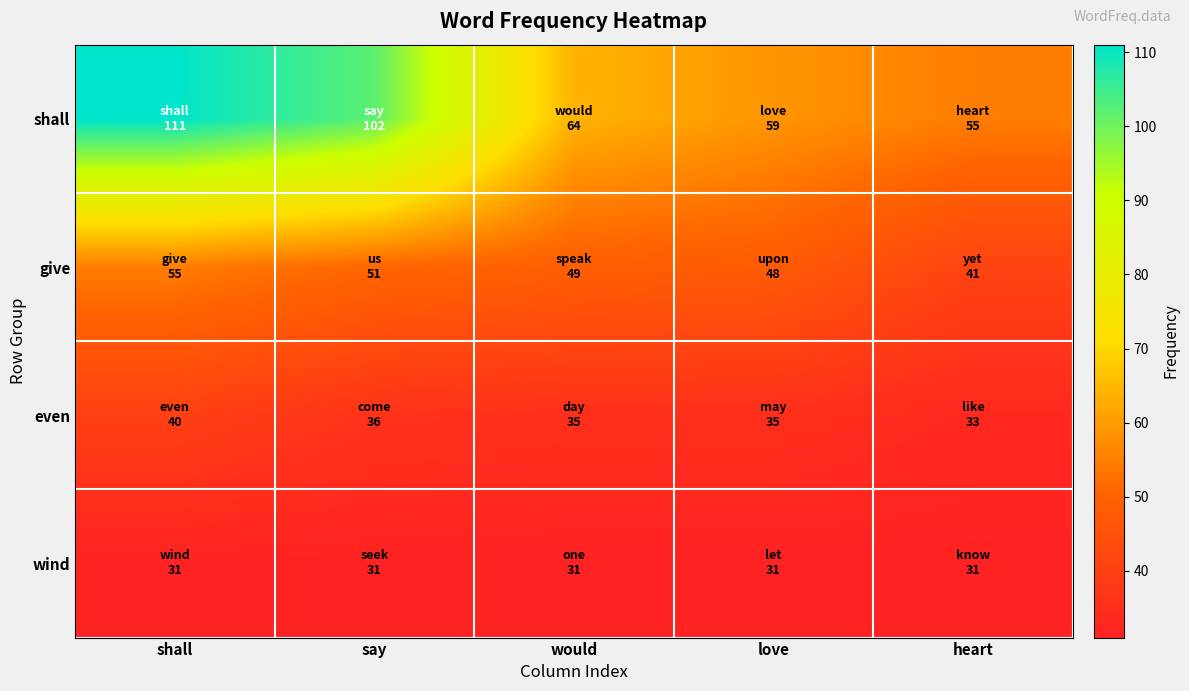

Which series has the largest total across all categories?

shall